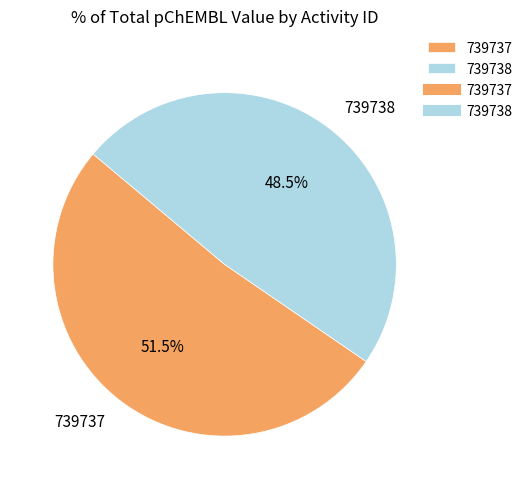

To the nearest percent, what is the average slice percentage?

50%